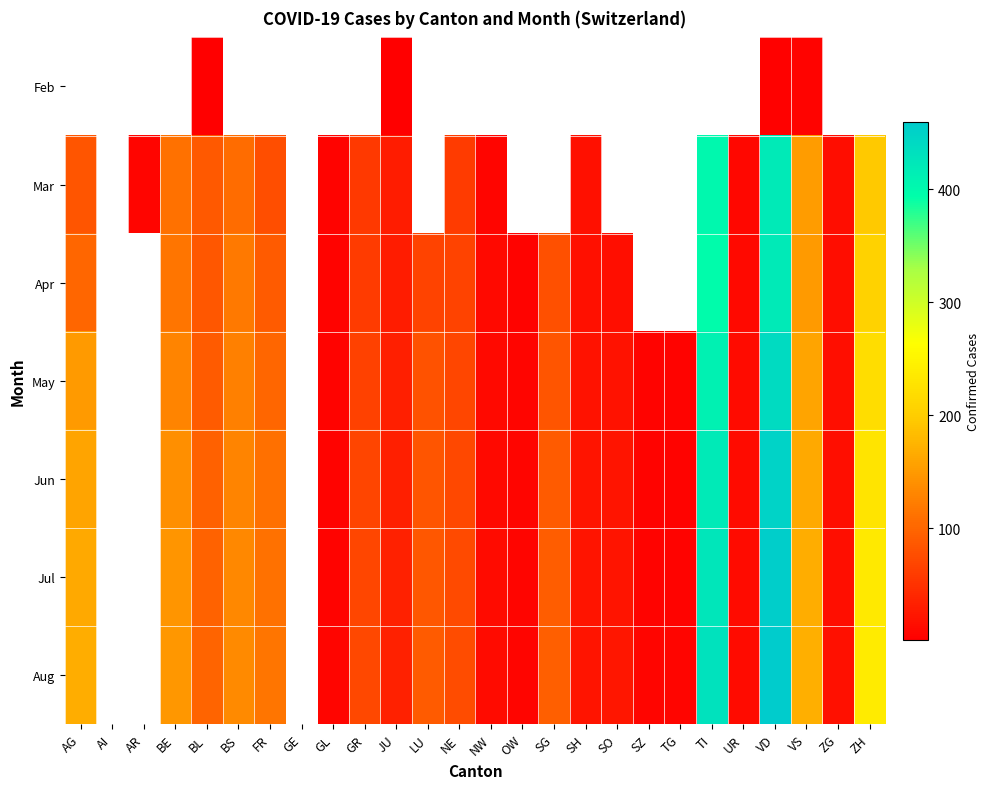

True or false: Feb has a value of 5.6 at VD.

False